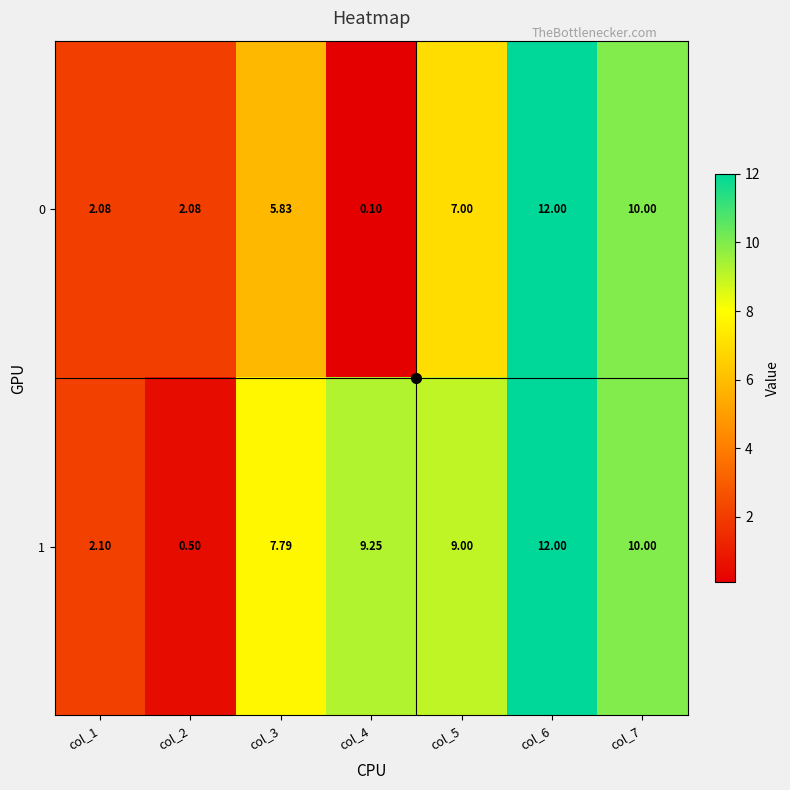

Is the value of 1 at col_3 greater than the value of 0 at col_2?

Yes